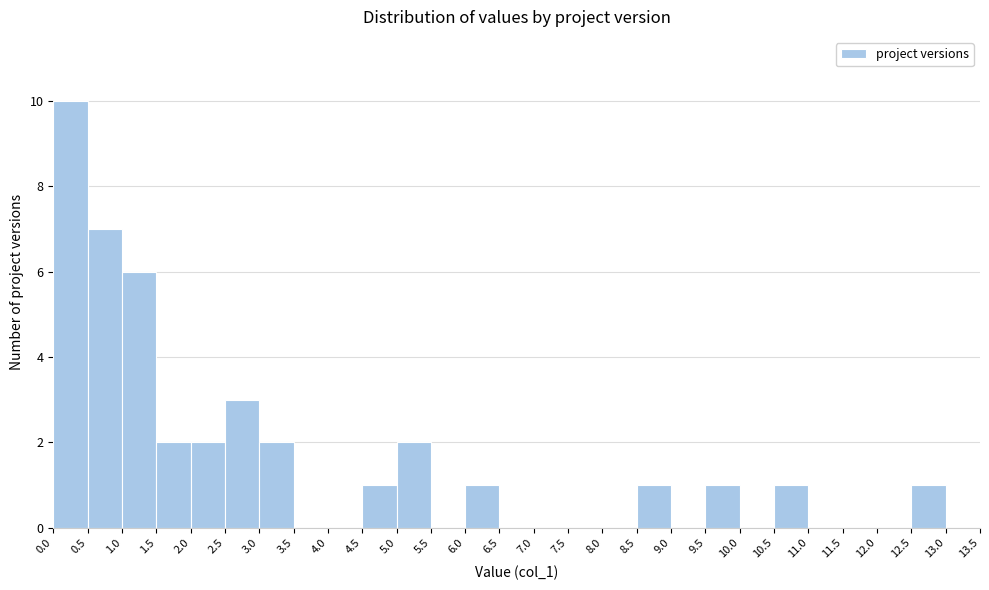

Reading left to right, transcribe this chart: for each bar, give the range it covers on the x-axis and its height. The values are not printed on the chart, so give them approximately, as read against the axis.

0.0 to 0.5: 10
0.5 to 1.0: 7
1.0 to 1.5: 6
1.5 to 2.0: 2
2.0 to 2.5: 2
2.5 to 3.0: 3
3.0 to 3.5: 2
3.5 to 4.0: 0
4.0 to 4.5: 0
4.5 to 5.0: 1
5.0 to 5.5: 2
5.5 to 6.0: 0
6.0 to 6.5: 1
6.5 to 7.0: 0
7.0 to 7.5: 0
7.5 to 8.0: 0
8.0 to 8.5: 0
8.5 to 9.0: 1
9.0 to 9.5: 0
9.5 to 10.0: 1
10.0 to 10.5: 0
10.5 to 11.0: 1
11.0 to 11.5: 0
11.5 to 12.0: 0
12.0 to 12.5: 0
12.5 to 13.0: 1
13.0 to 13.5: 0